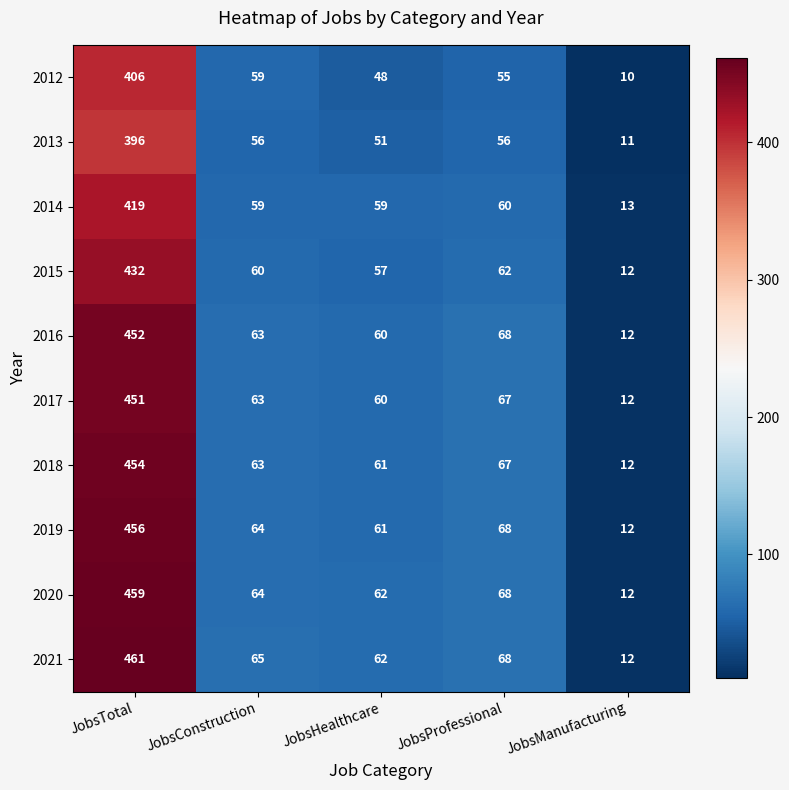

What is the sum of the 2016 values at JobsManufacturing and JobsProfessional?

80